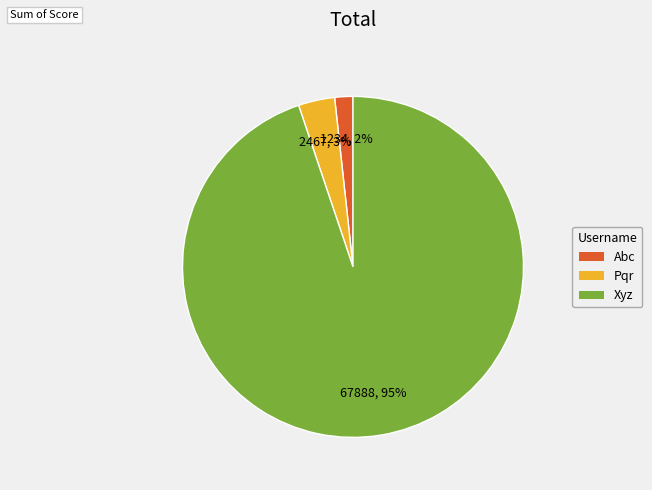

To the nearest percent, what percentage of the pie is Xyz?

95%